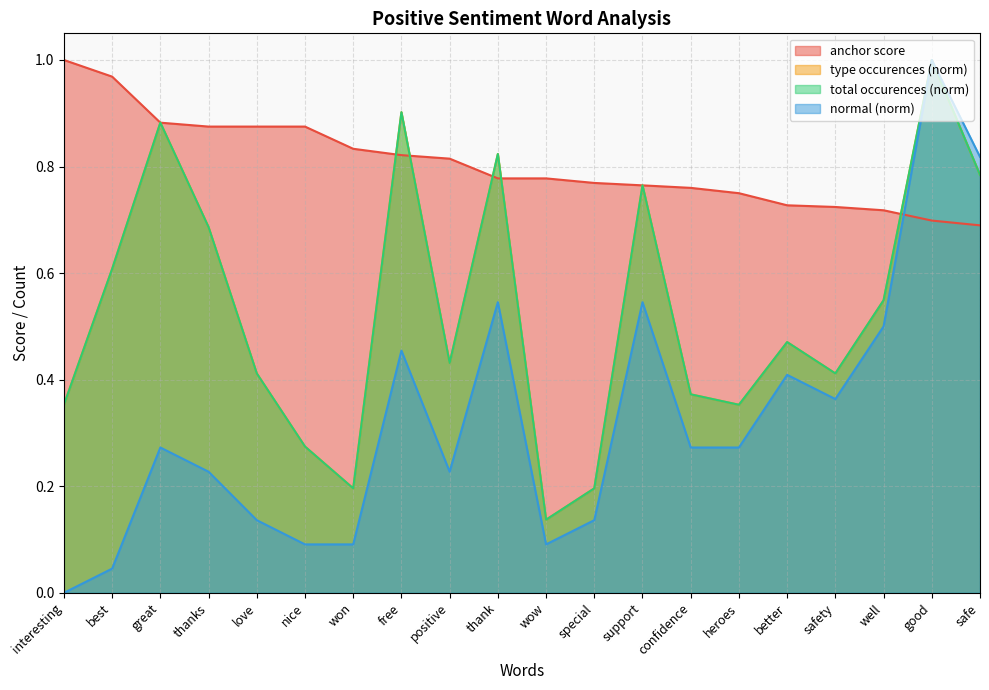

What is the label of the 15th point from the right?

nice